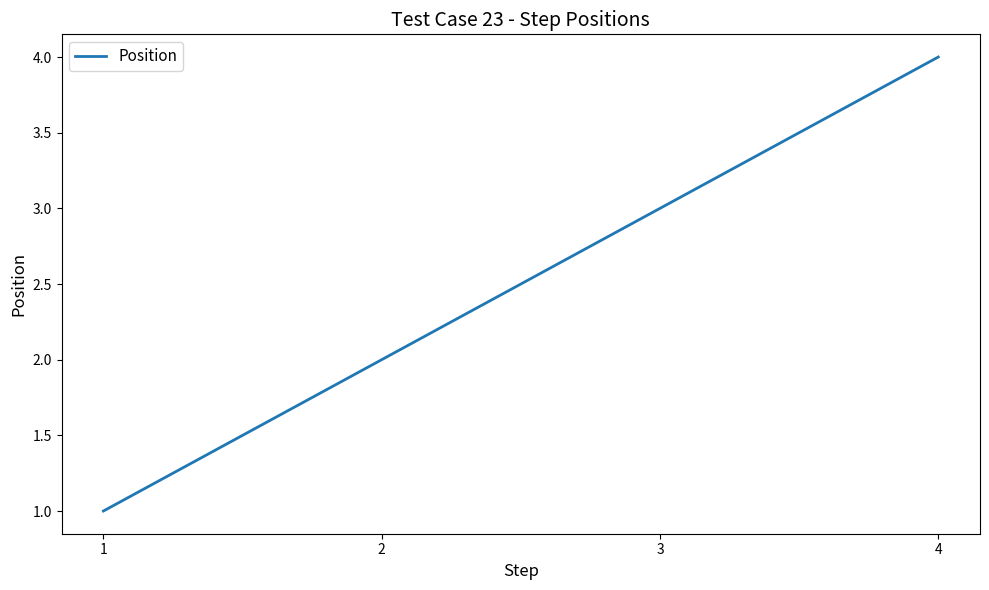

Which category has the lowest value across all series?

1